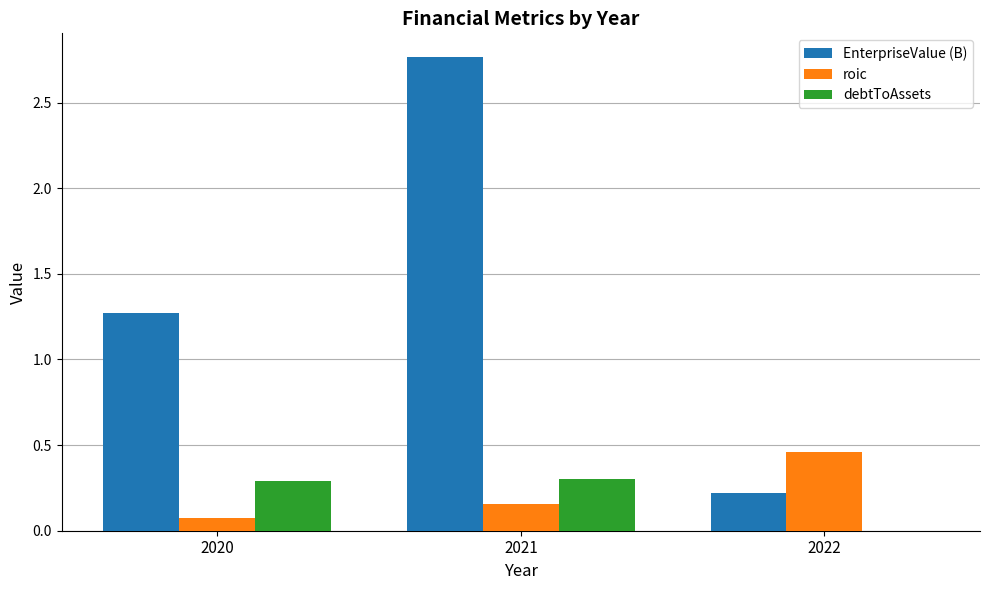

At which label does roic reach its peak?

2022